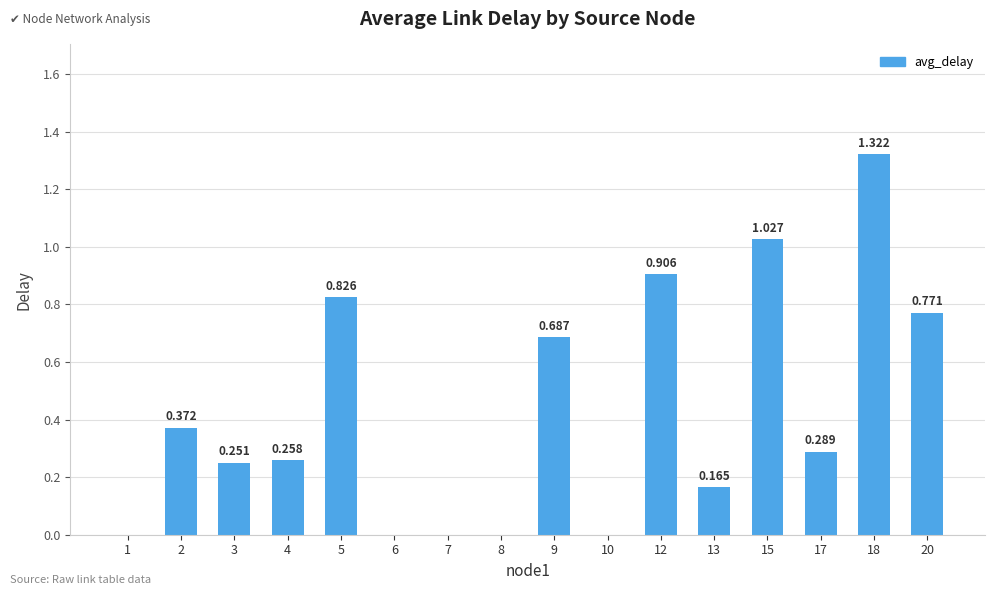

Are the bars horizontal?

No